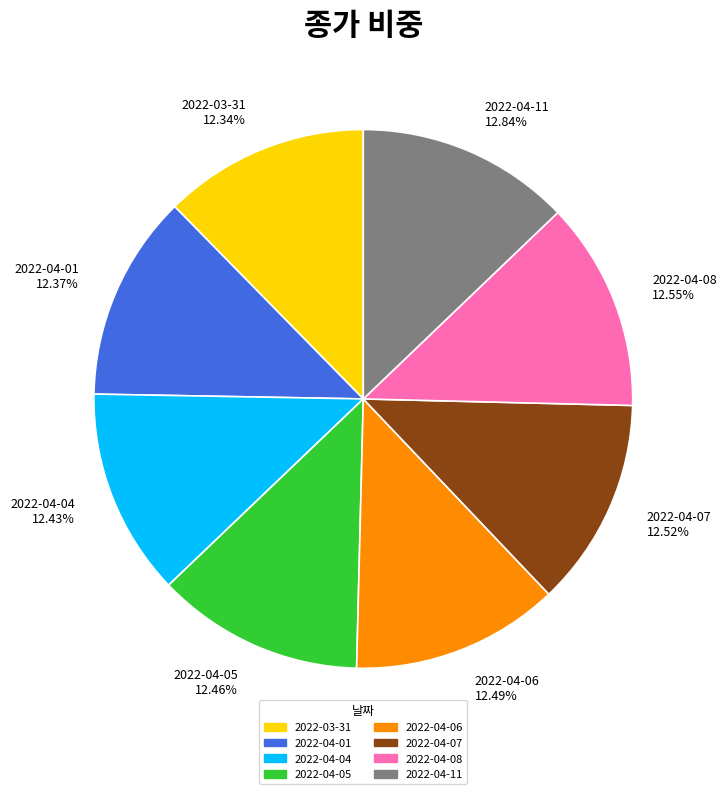

Is the sum of 2022-04-01 12.37% and 2022-04-07 12.52% greater than half?

No